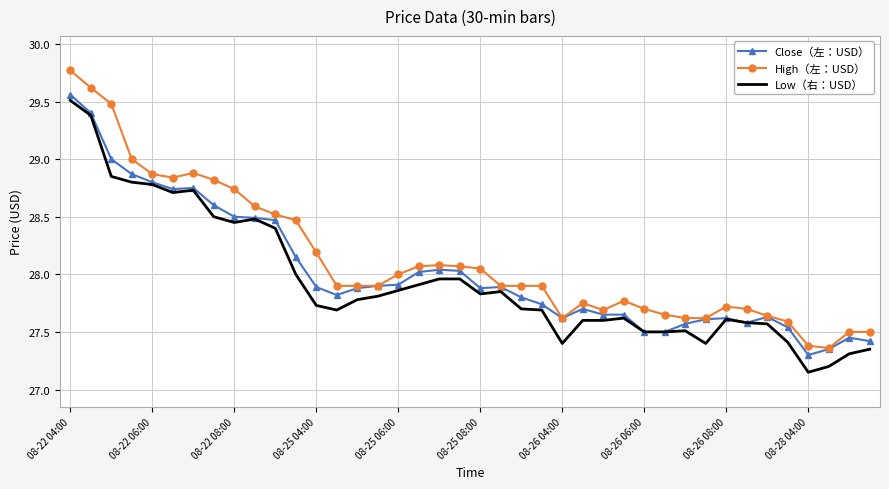

Which series has the widest spread of values?

High（左：USD）